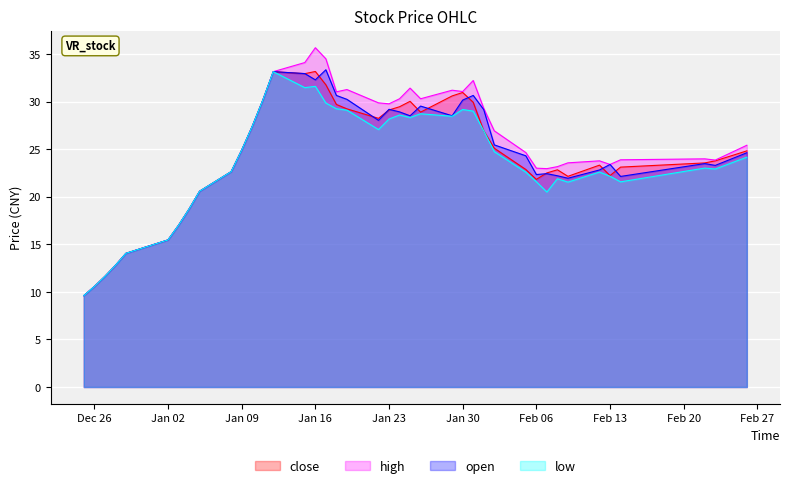

Reading left to right, extract all data points from this chart.

close: 9.6	10.6	11.6	12.8	14.1	15.5	17.0	18.7	20.6	22.6	24.9	27.4	30.1	33.2	33.0	33.2	31.8	29.7	29.3	28.3	29.1	29.5	30.1	28.9	30.6	31.0	29.9	26.9	25.1	22.9	21.8	22.5	22.9	22.2	23.3	22.2	23.1	23.6	23.8	24.8
high: 9.6	10.6	11.6	12.8	14.1	15.5	17.0	18.7	20.6	22.6	24.9	27.4	30.1	33.2	34.1	35.7	34.5	31.1	31.3	29.9	29.8	30.3	31.4	30.3	31.2	31.1	32.2	29.3	26.9	24.7	23.0	23.0	23.2	23.6	23.8	23.4	23.9	24.0	23.9	25.4
low: 9.6	10.6	11.6	12.8	14.1	15.5	17.0	18.7	20.6	22.6	24.9	27.4	30.1	33.2	31.5	31.6	29.9	29.3	29.1	27.1	28.2	28.6	28.4	28.7	28.5	29.2	29.0	26.9	24.8	22.6	21.6	20.5	21.9	21.6	22.6	22.2	21.6	23.0	22.9	24.2
open: 9.6	10.6	11.6	12.8	14.1	15.5	17.0	18.7	20.6	22.6	24.9	27.4	30.1	33.2	33.0	32.3	33.4	30.7	30.3	28.1	29.2	28.9	28.5	29.6	28.5	30.2	30.7	29.2	25.5	24.3	22.4	22.4	22.2	22.0	22.8	23.4	22.1	23.5	23.3	24.6